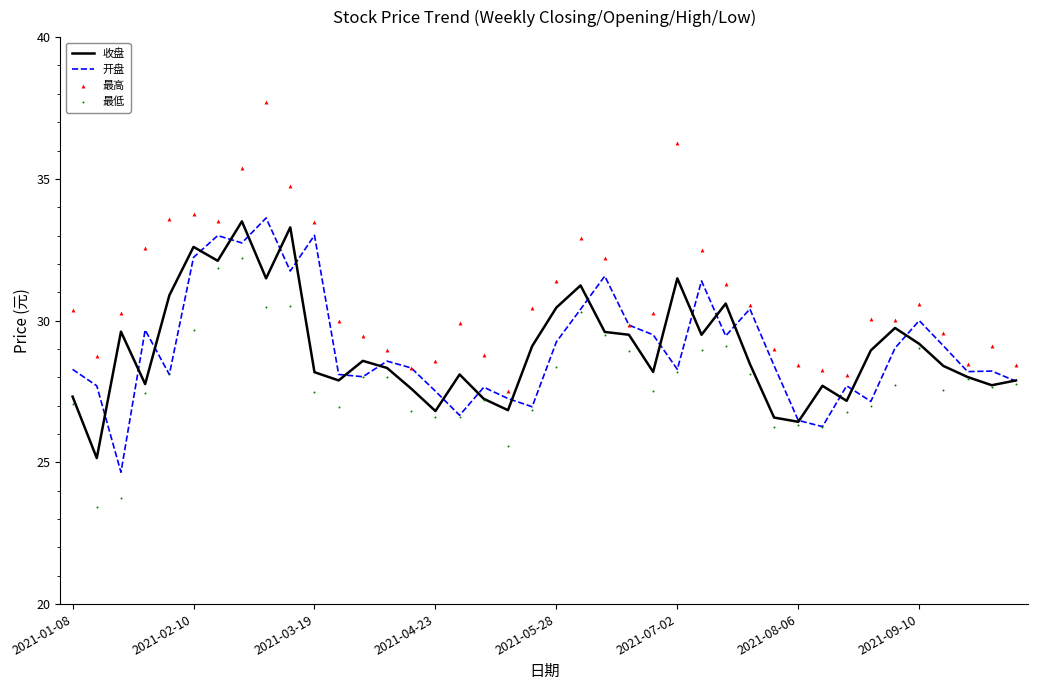

At how many categories does at least one series exceed 29?

28